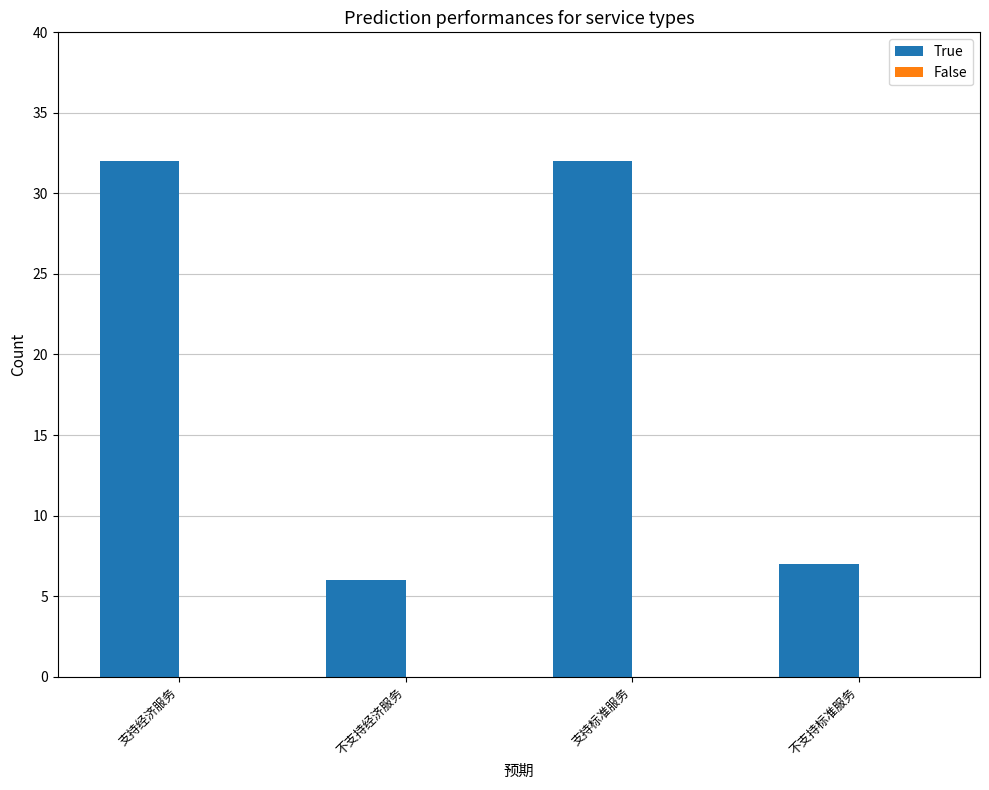

What is the minimum value shown in the chart?

6